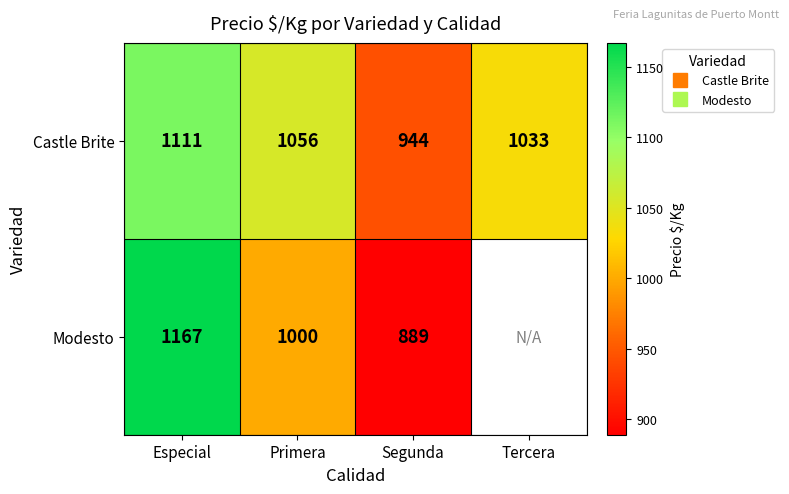

Which category has the lowest value in the Castle Brite series?

Segunda